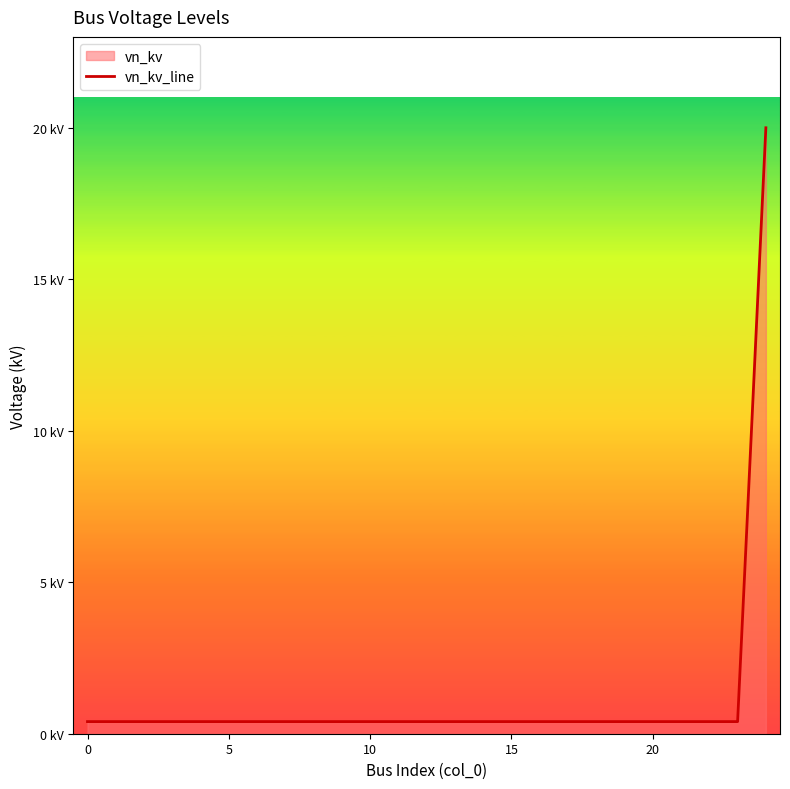

Does the chart display data point markers on the line(s)?

No